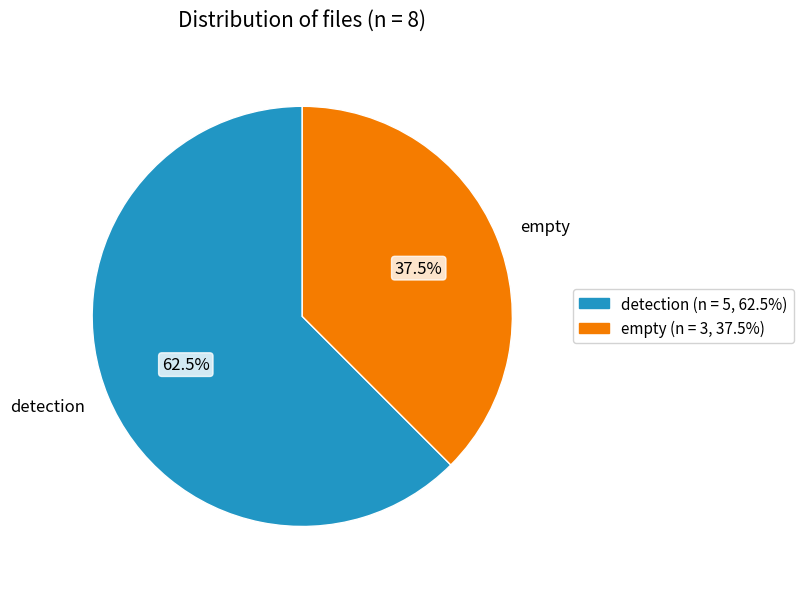

Is the sum of empty and detection greater than half?

Yes